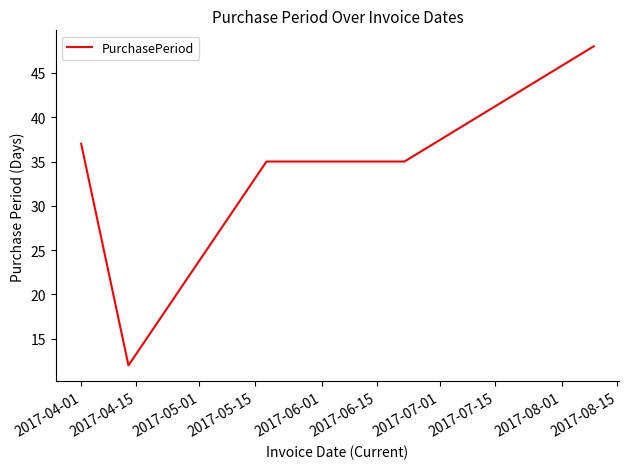

True or false: the data has more than 1 interior local peaks.

False